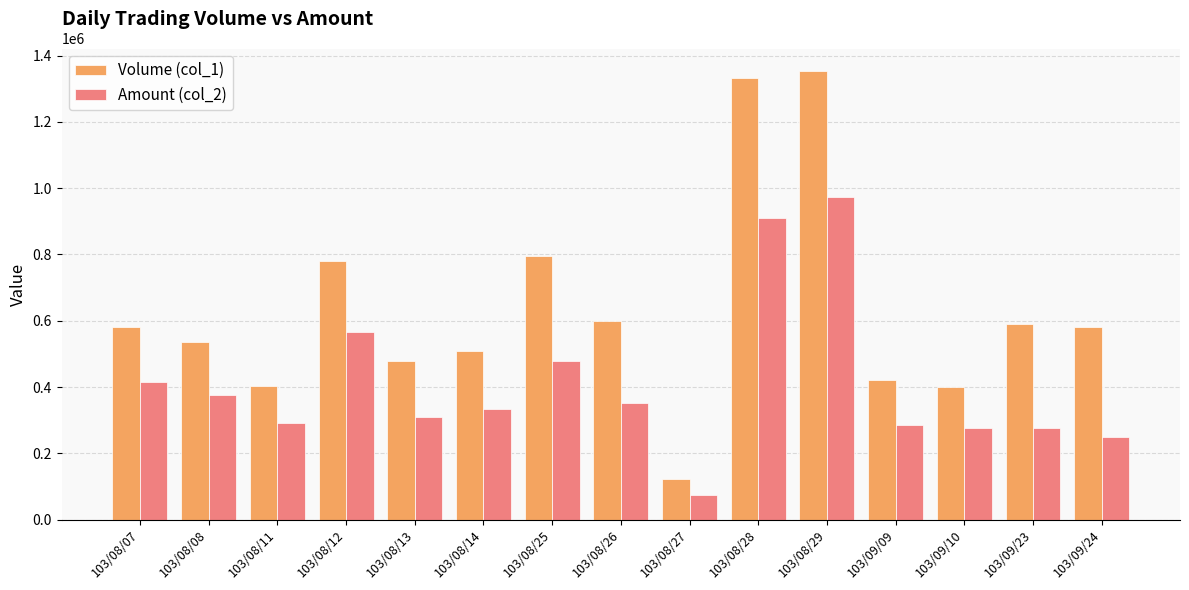

What is the minimum value shown in the chart?

75040